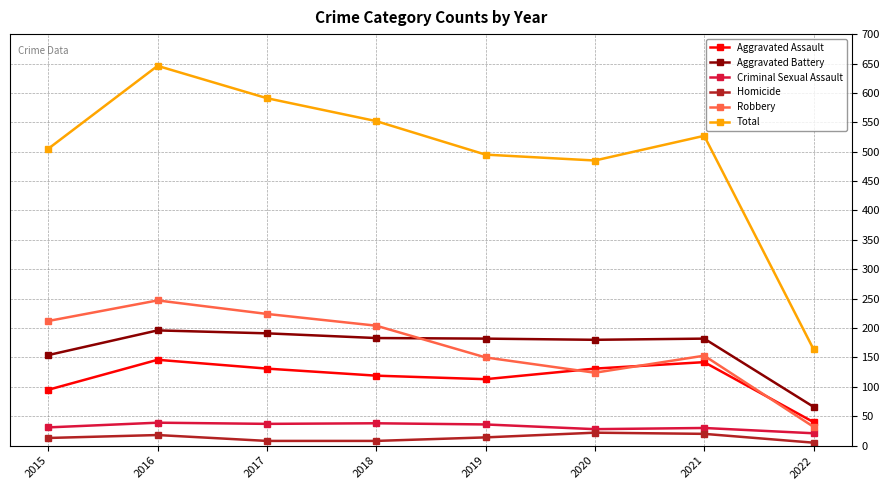

Is it true that Total equals 527 at 2021?

True